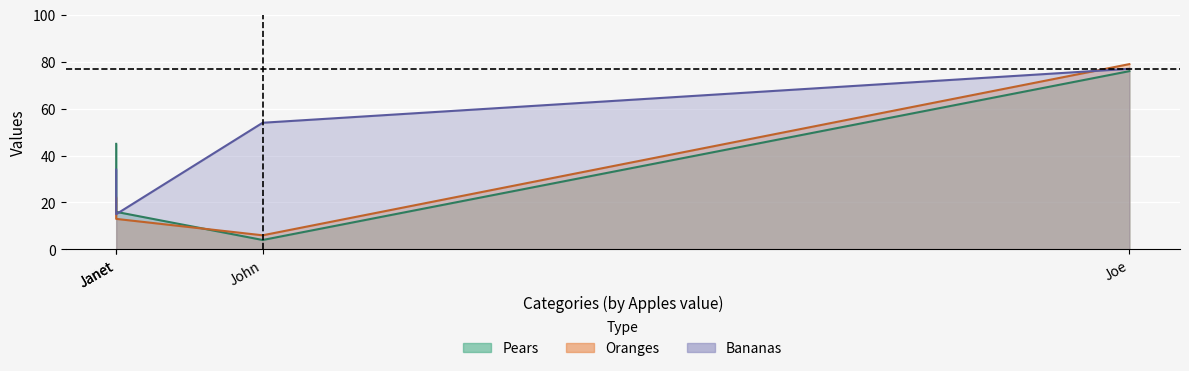

At which category is the sum across all series the highest?

Joe